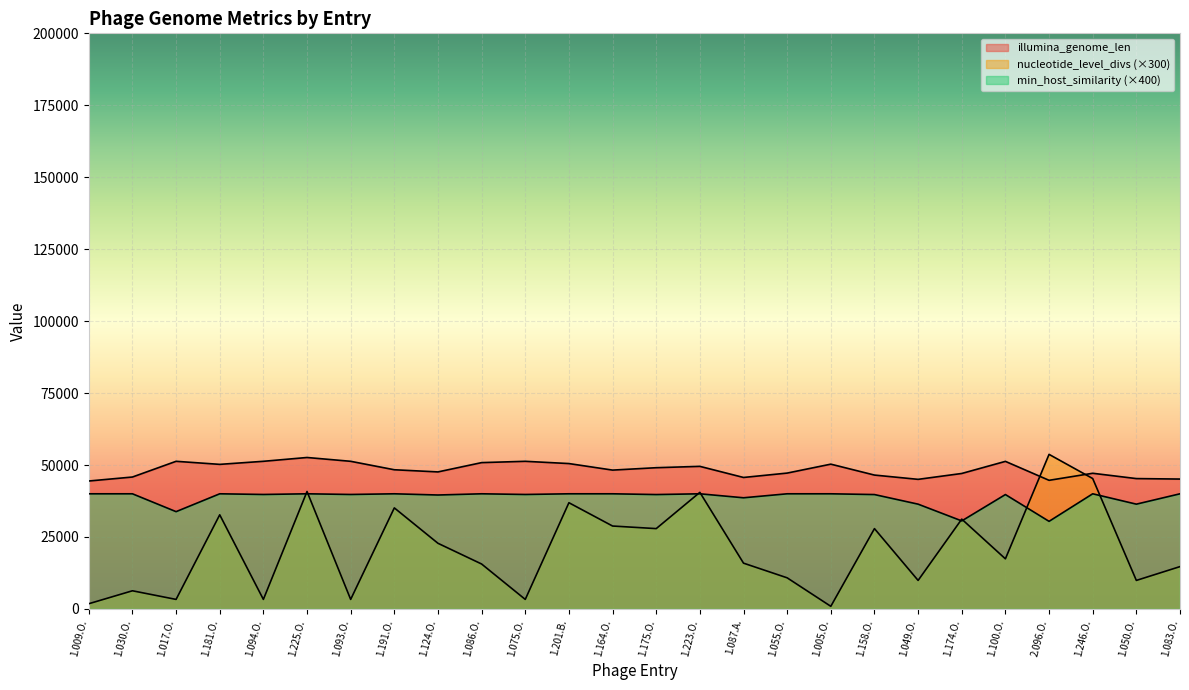

Which category has the highest value across all series?

2.096.O.